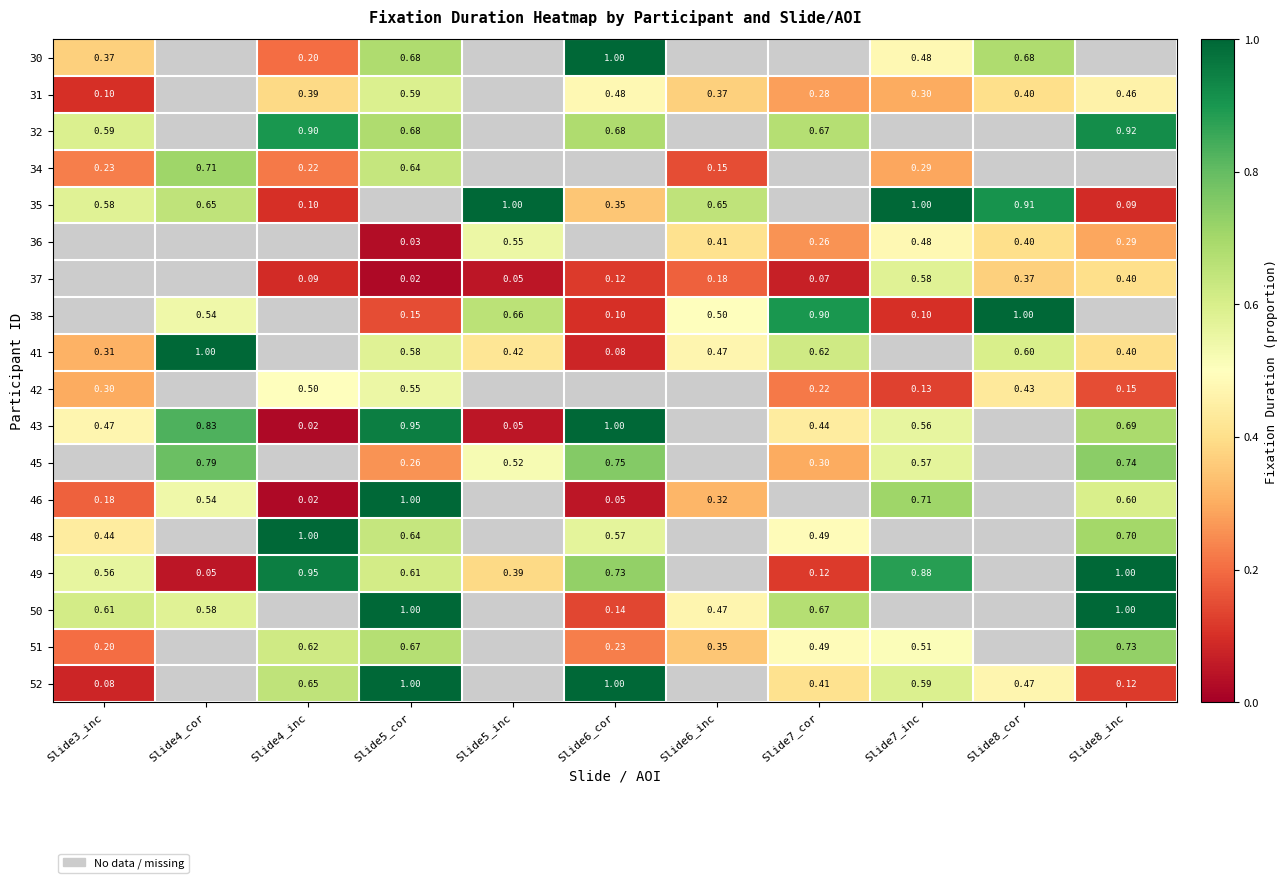

Is the value of 32 at Slide6_cor greater than the value of 43 at Slide3_inc?

Yes